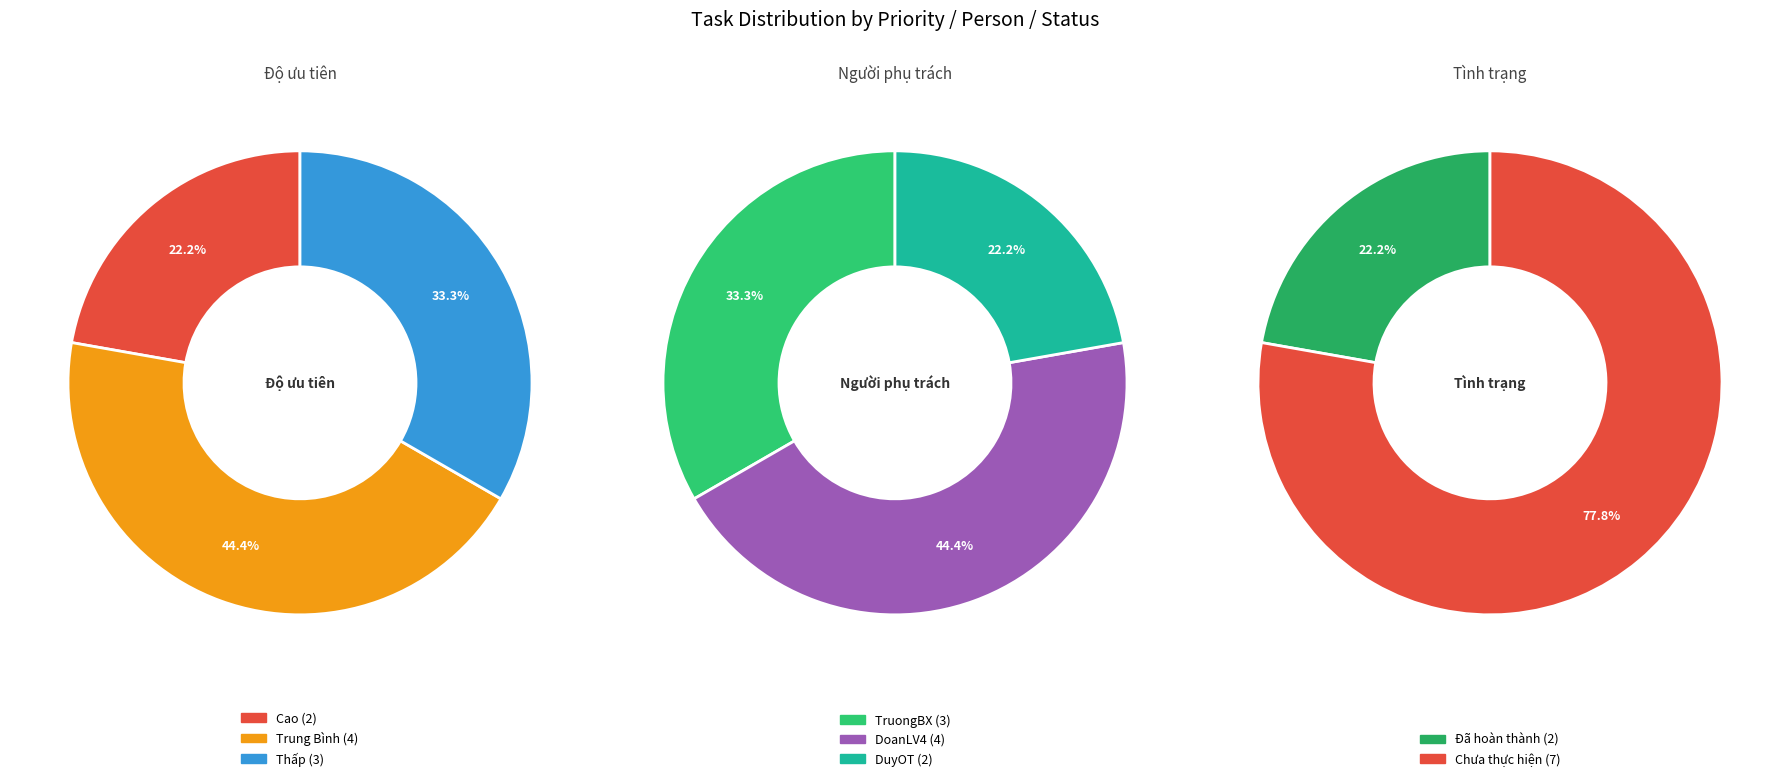

To the nearest percent, what is the average slice percentage?

33%